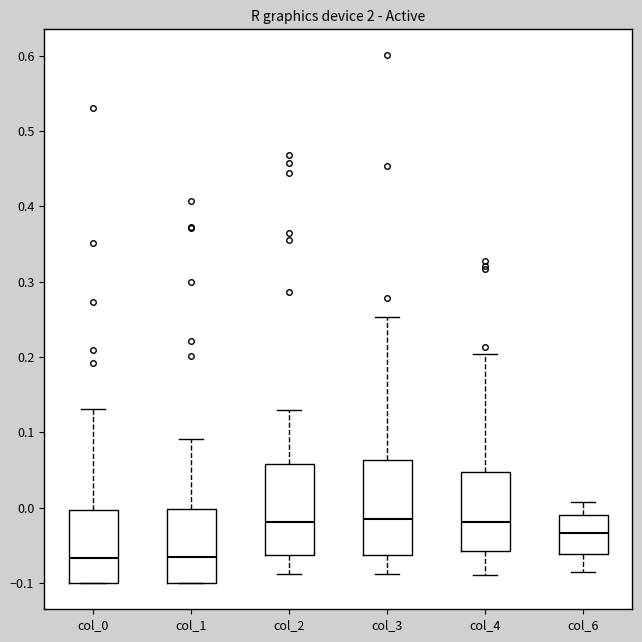

Where does the median line of the box for col_1 sit on the y-axis? The values are not printed on the chart, so give them approximately, as read against the axis.

-0.07